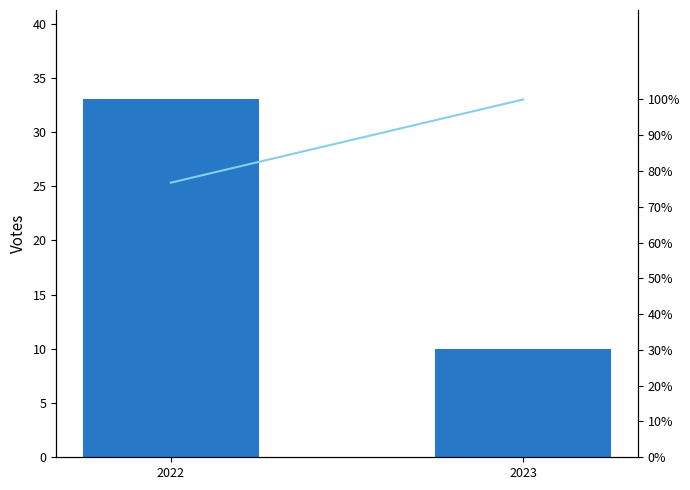

What is the total value across all series at 2023?

110.0